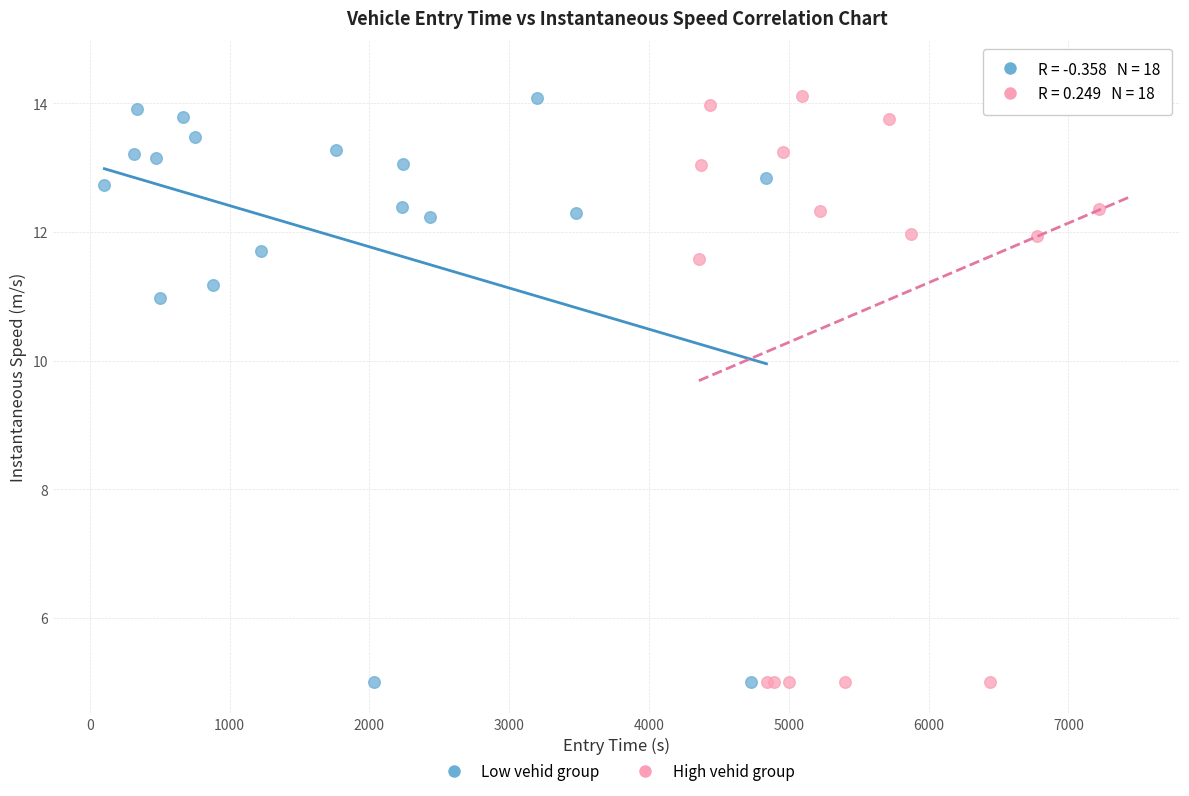

What are all the series names shown in the legend?

Low vehid group, High vehid group